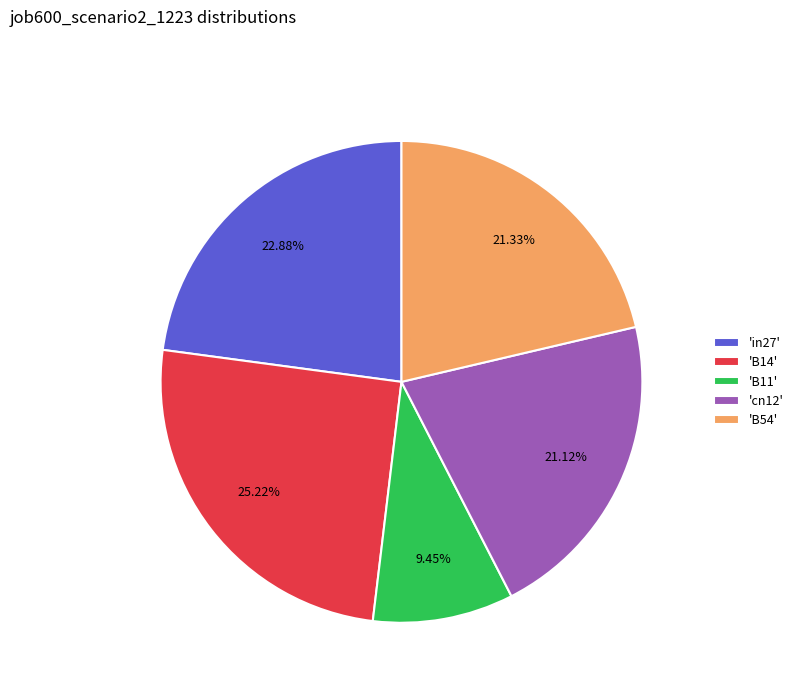

Is the sum of 'B11' and 'in27' greater than half?

No